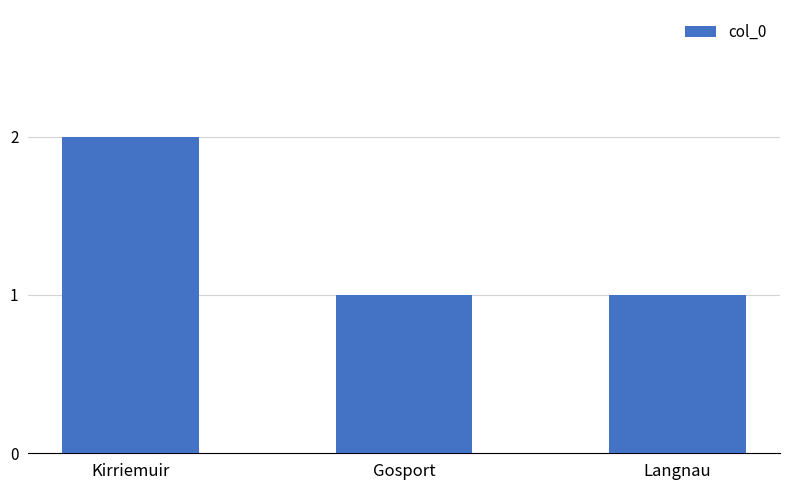

The value at Kirriemuir is 2. True or false?

True